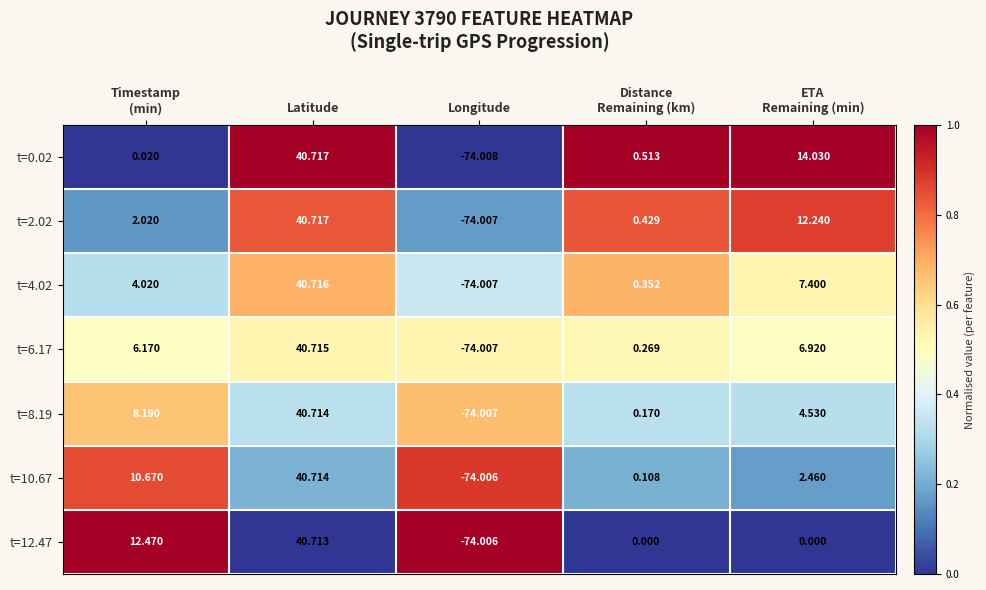

What is the total value across all series at Latitude?

285.0